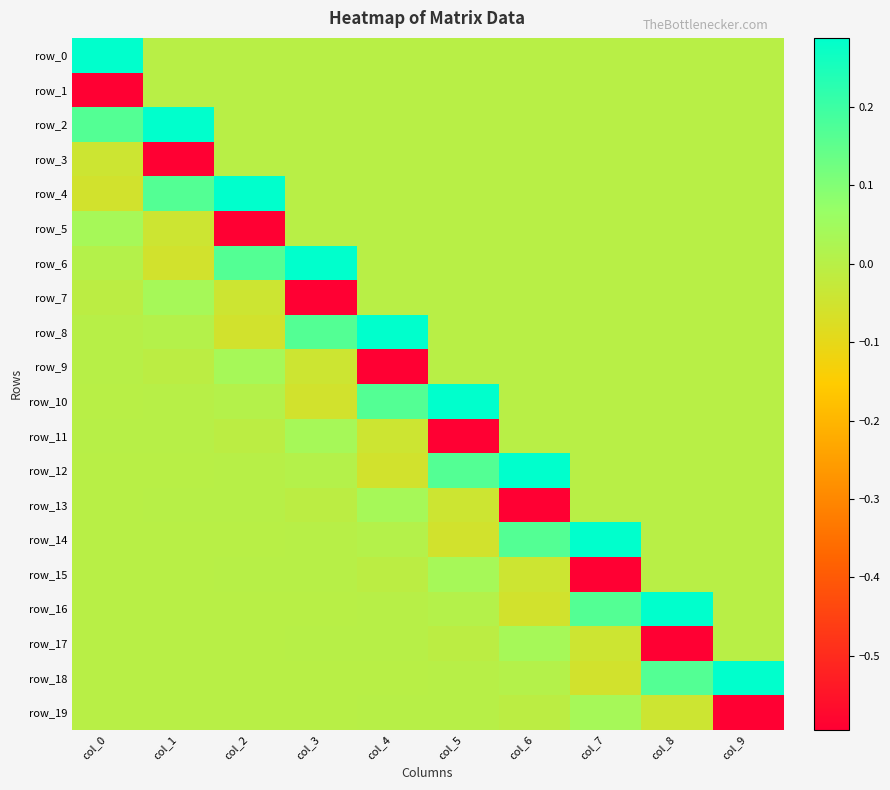

Reading left to right, extract all data points from this chart.

row_0: 0.3	0.0	0.0	0.0	0.0	0.0	0.0	0.0	0.0	0.0
row_1: -0.6	0.0	0.0	0.0	0.0	0.0	0.0	0.0	0.0	0.0
row_2: 0.2	0.3	0.0	0.0	0.0	0.0	0.0	0.0	0.0	0.0
row_3: -0.0	-0.6	0.0	0.0	0.0	0.0	0.0	0.0	0.0	0.0
row_4: -0.1	0.2	0.3	0.0	0.0	0.0	0.0	0.0	0.0	0.0
row_5: 0.0	-0.0	-0.6	0.0	0.0	0.0	0.0	0.0	0.0	0.0
row_6: 0.0	-0.1	0.2	0.3	0.0	0.0	0.0	0.0	0.0	0.0
row_7: -0.0	0.0	-0.0	-0.6	0.0	0.0	0.0	0.0	0.0	0.0
row_8: 0.0	0.0	-0.1	0.2	0.3	0.0	0.0	0.0	0.0	0.0
row_9: 0.0	-0.0	0.0	-0.0	-0.6	0.0	0.0	0.0	0.0	0.0
row_10: -0.0	0.0	0.0	-0.1	0.2	0.3	0.0	0.0	0.0	0.0
row_11: 0.0	0.0	-0.0	0.0	-0.0	-0.6	0.0	0.0	0.0	0.0
row_12: 0.0	-0.0	0.0	0.0	-0.1	0.2	0.3	0.0	0.0	0.0
row_13: -0.0	0.0	0.0	-0.0	0.0	-0.0	-0.6	0.0	0.0	0.0
row_14: -0.0	0.0	-0.0	0.0	0.0	-0.1	0.2	0.3	0.0	0.0
row_15: 0.0	-0.0	0.0	0.0	-0.0	0.0	-0.0	-0.6	0.0	0.0
row_16: -0.0	-0.0	0.0	-0.0	0.0	0.0	-0.1	0.2	0.3	0.0
row_17: 0.0	0.0	-0.0	0.0	0.0	-0.0	0.0	-0.0	-0.6	0.0
row_18: 0.0	-0.0	-0.0	0.0	-0.0	0.0	0.0	-0.1	0.2	0.3
row_19: -0.0	0.0	0.0	-0.0	0.0	0.0	-0.0	0.0	-0.0	-0.6